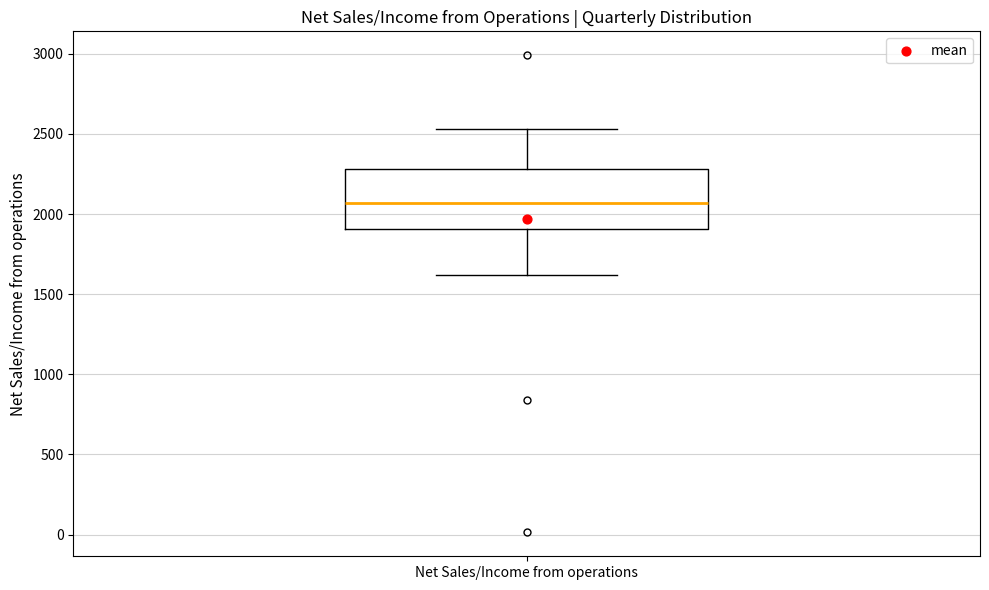

Read this box plot against the y-axis: the position of the median line, the range covered by the box, and the ends of both whiskers. The values are not printed on the chart, so give them approximately, as read against the axis.

median 2050, box 1900 to 2300, whiskers 1600 to 2550